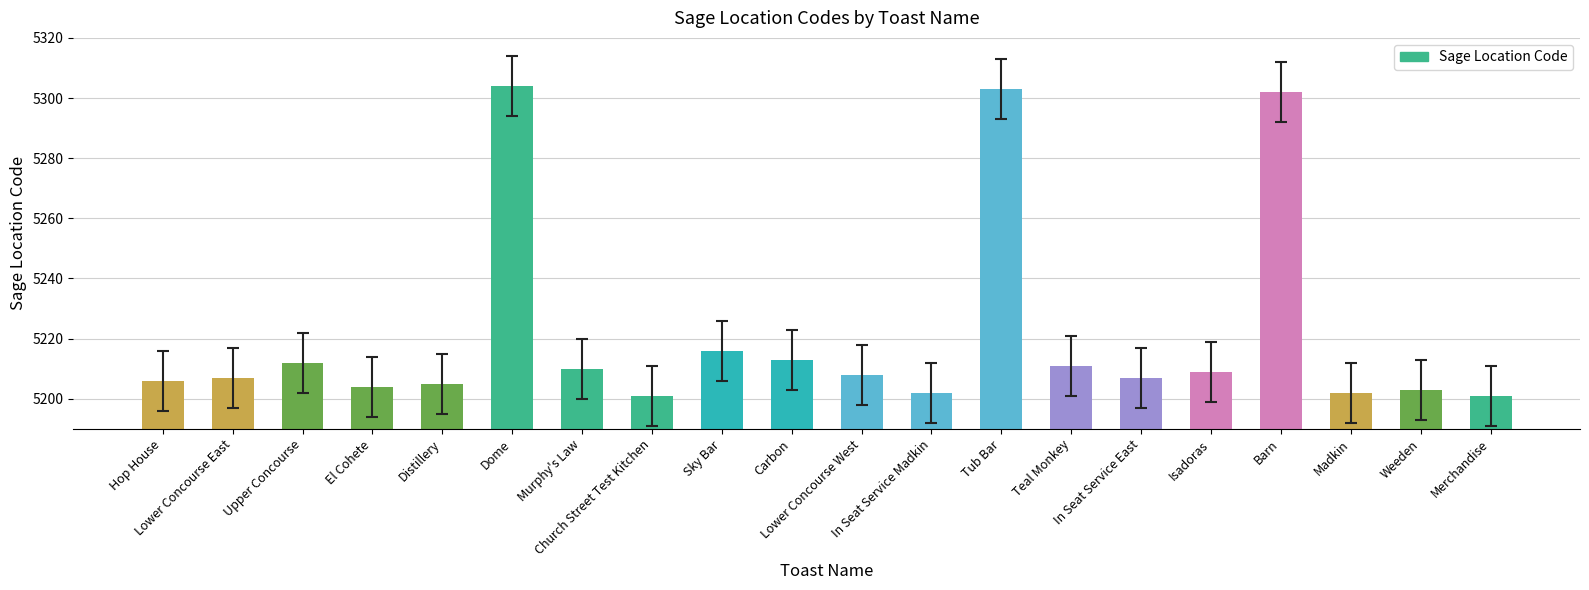

What is the difference between the values at Church Street Test Kitchen and Murphy's Law?

9